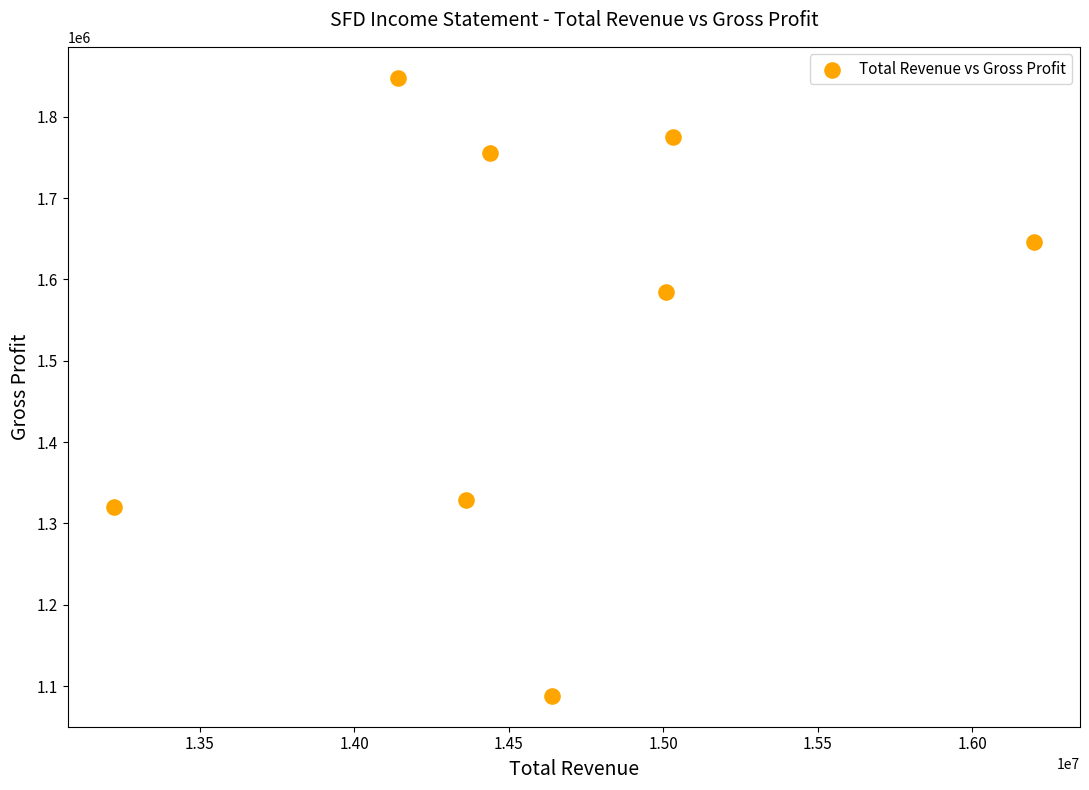

What is the average X value?

14630175